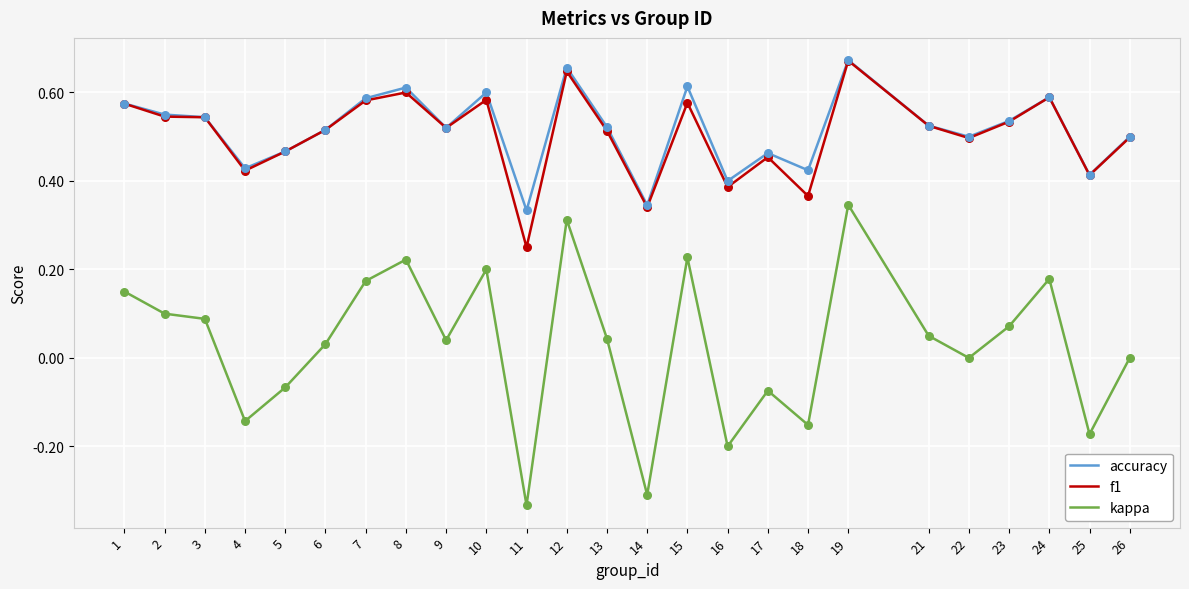

Which series has the largest range (max minus min)?

kappa